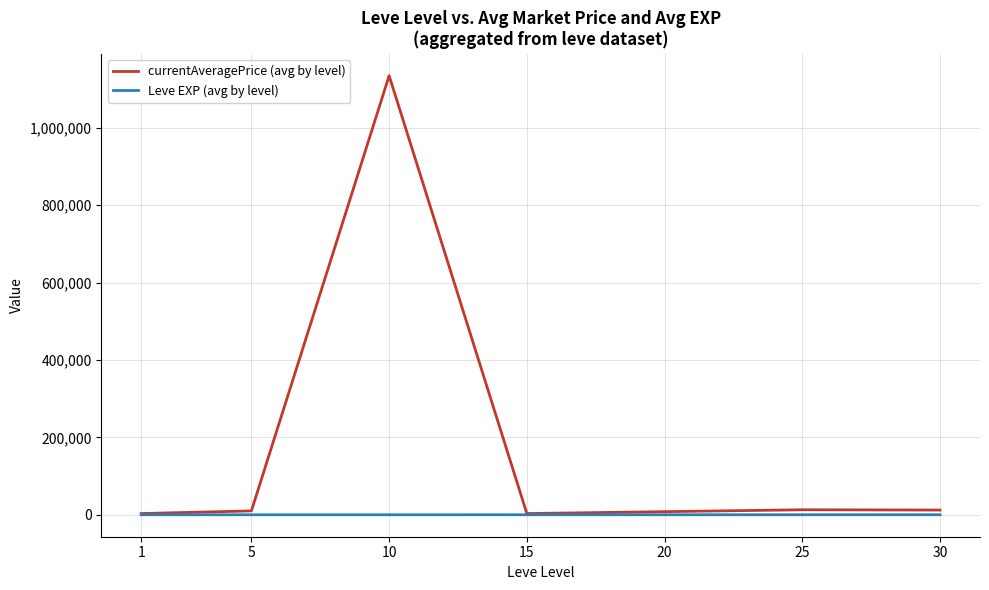

What is the average value of the currentAveragePrice (avg by level) series?

169171.9